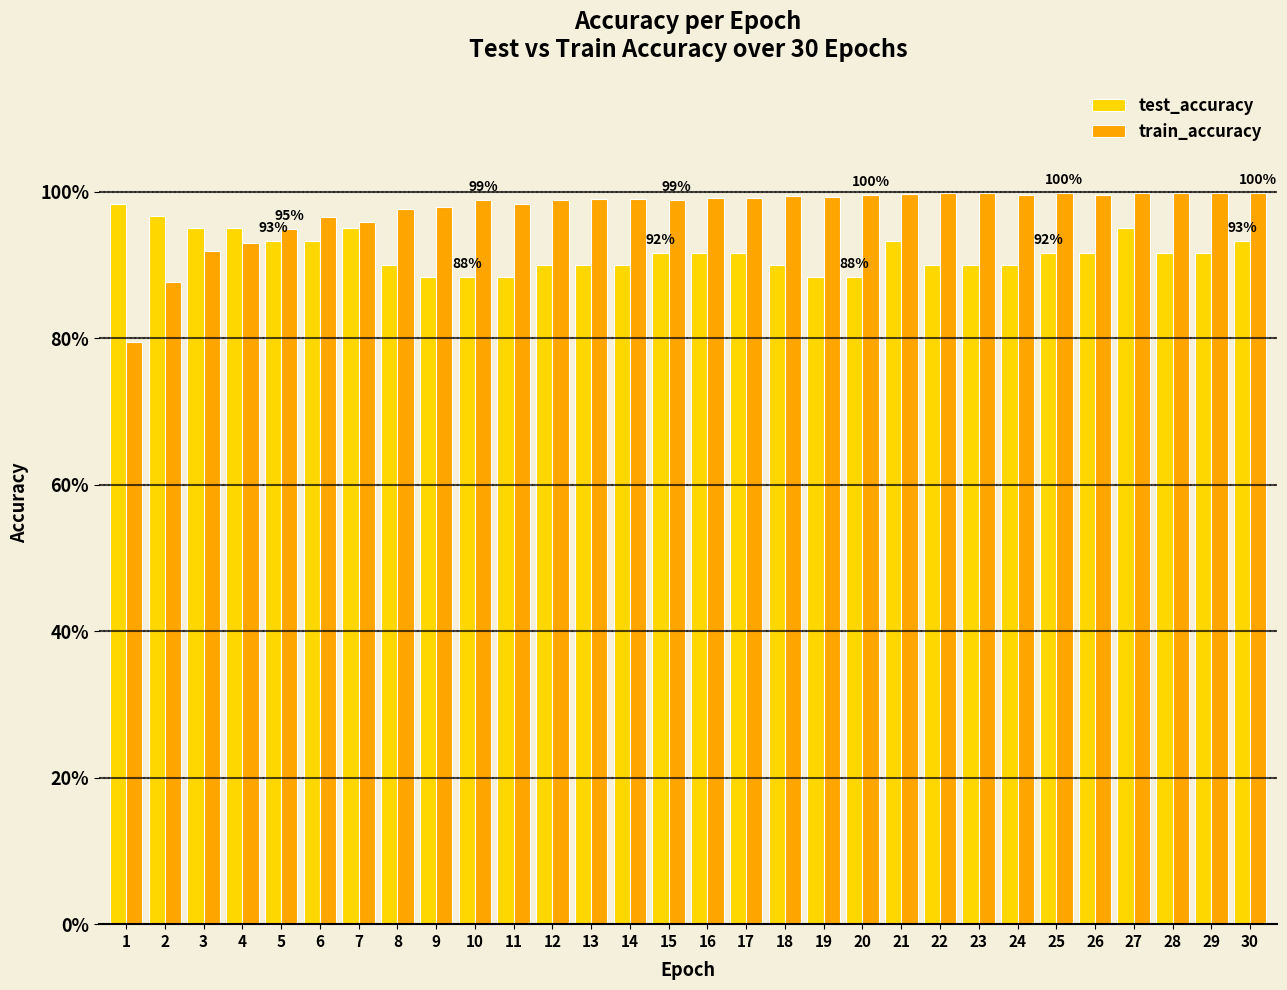

At which category does the chart reach its peak across all series?

23